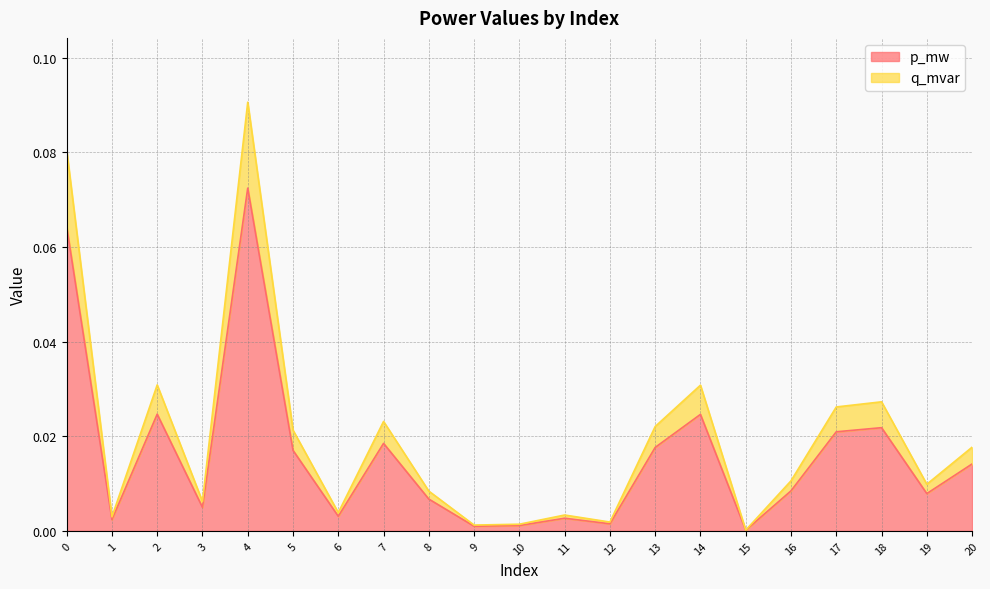

What is the difference between the maximum and minimum values in the q_mvar series?

0.1